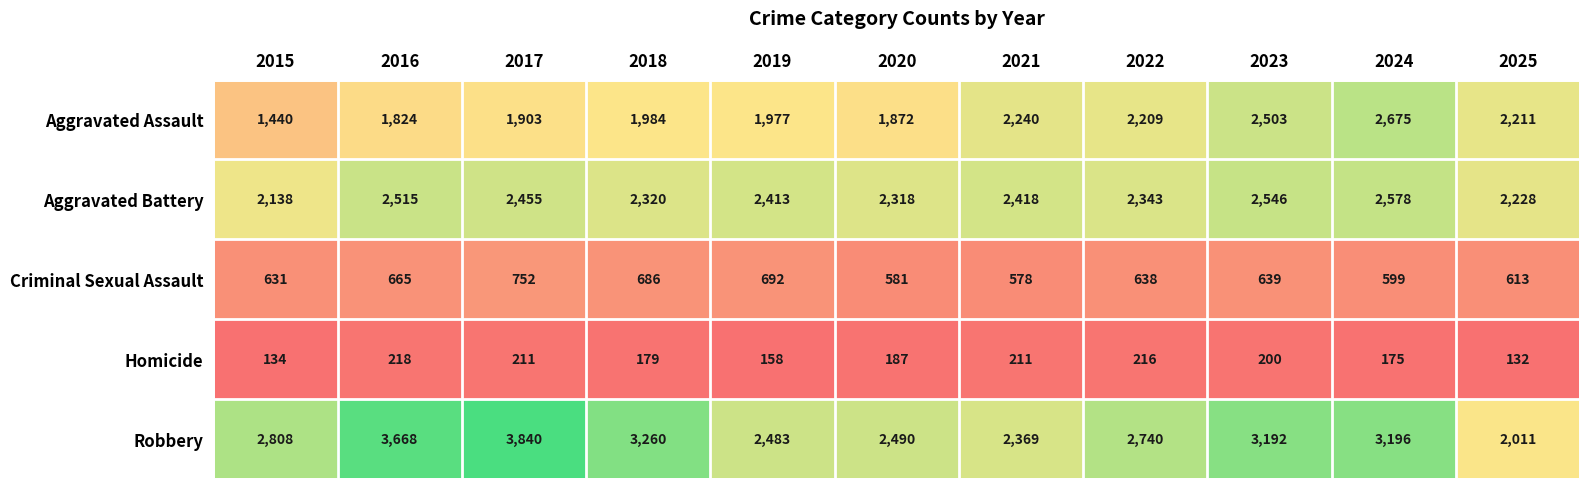

What is the difference between the maximum and minimum values in the Aggravated Battery series?

440